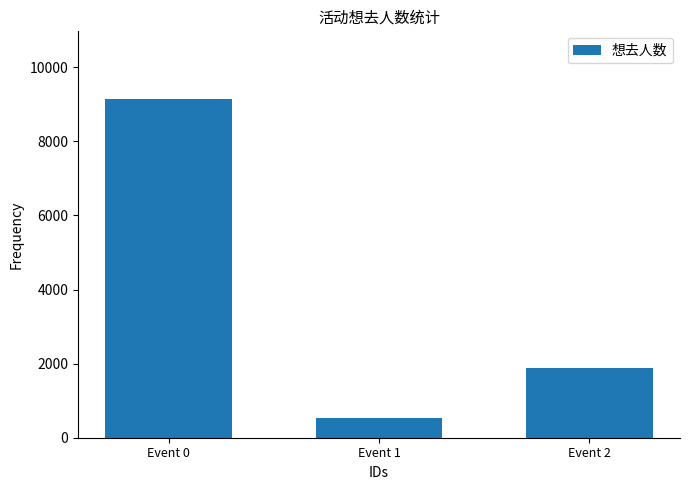

How many values are between 529 and 9143?

3